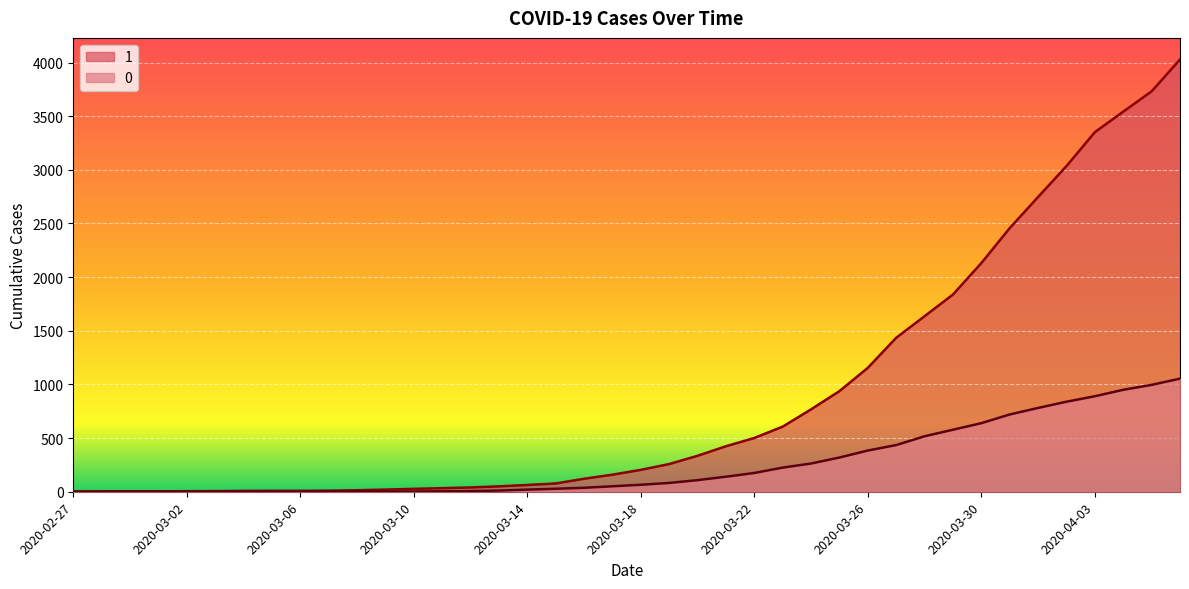

Reading right to left, extract all data points from this chart.

1: 4028	3731	3542	3351	3035	2747	2457	2131	1838	1636	1435	1155	938	768	607	501	424	335	258	204	159	121	77	63	50	40	33	27	20	14	10	9	9	8	6	5	4	4	4	3
0: 1054	996	950	890	839	781	720	639	578	517	435	384	319	263	225	175	140	108	82	65	51	37	28	20	11	6	4	2	2	2	1	0	0	0	0	0	0	0	0	0